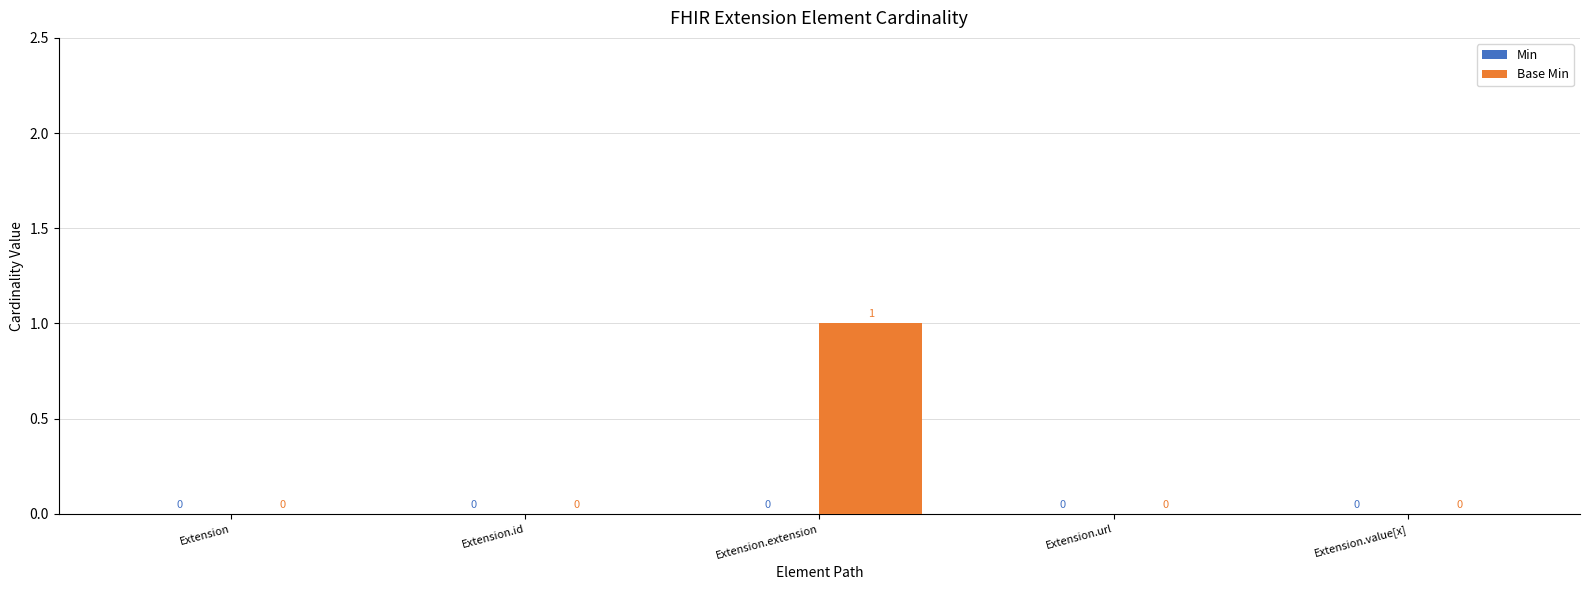

Between Extension.extension and Extension.id, which is larger?

Extension.extension